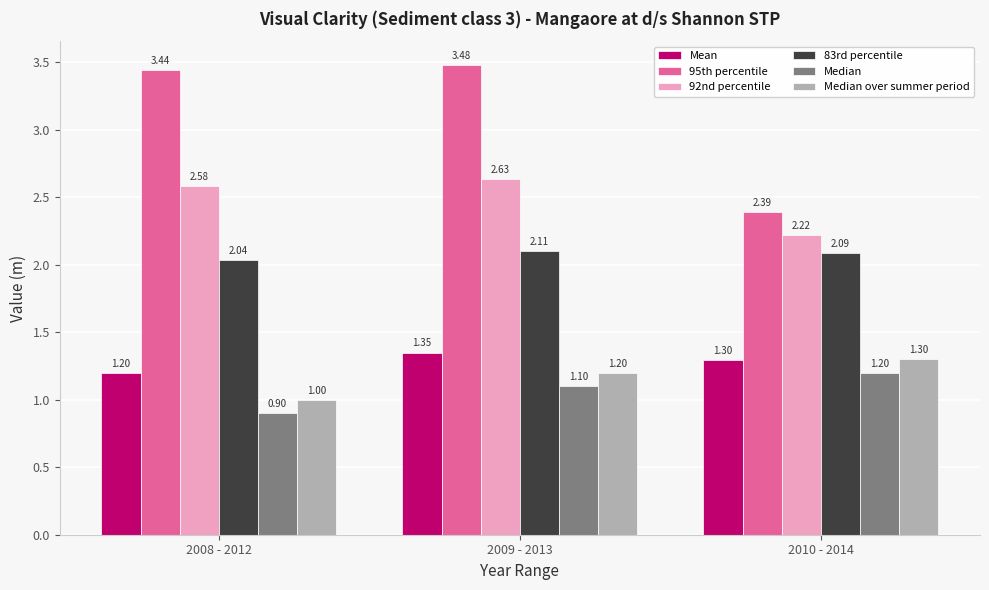

Is the value of 83rd percentile at 2009 - 2013 greater than the value of Mean at 2008 - 2012?

Yes